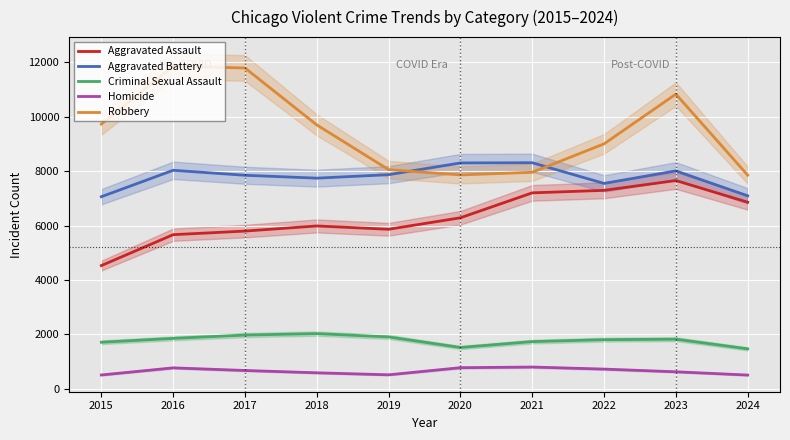

Rank the categories by Aggravated Assault value from highest to lowest.

2023, 2022, 2021, 2024, 2020, 2018, 2019, 2017, 2016, 2015